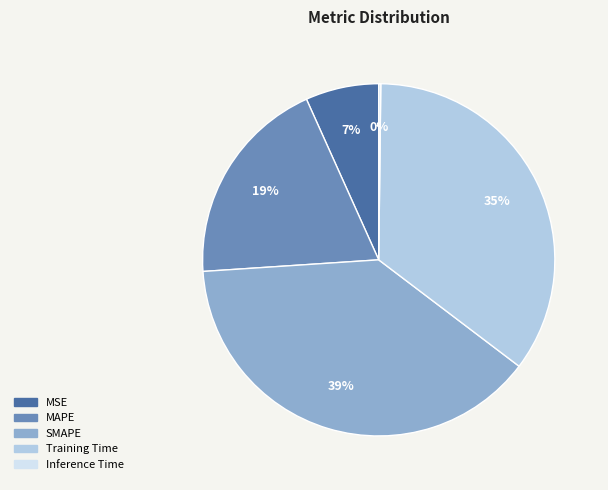

Is the sum of SMAPE and MSE greater than half?

No